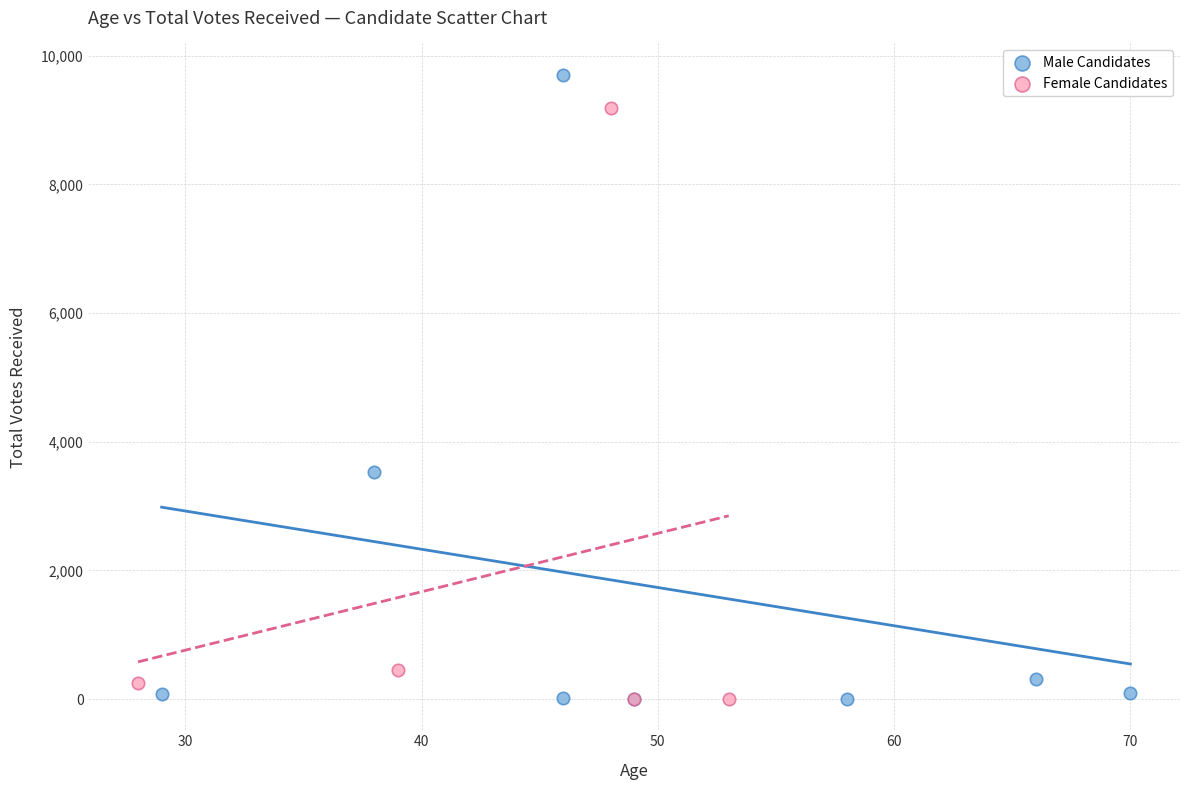

Which series reaches the maximum Y coordinate?

Male Candidates